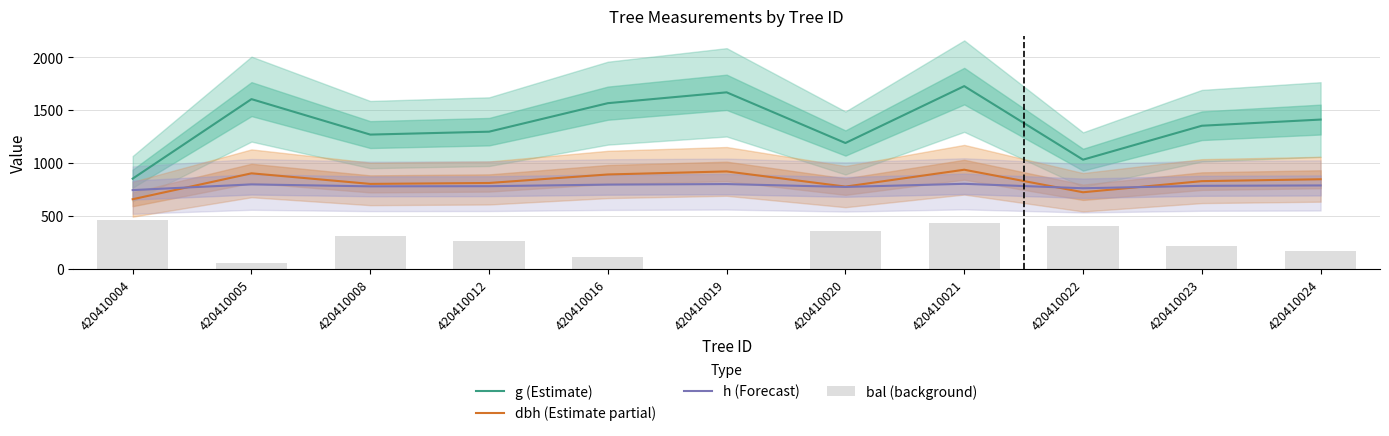

Reading right to left, what are all the values shown in this chart?

g (Estimate): 1411.8	1353.5	1032.9	1727.6	1190.4	1669.0	1566.7	1297.4	1269.9	1604.9	853.8
dbh (Estimate partial): 848.0	830.2	725.2	938.0	778.6	922.0	893.2	812.8	804.2	904.0	659.4
h (Forecast): 789.5	786.0	763.0	805.0	775.5	802.5	797.5	782.5	781.0	799.5	745.5
bal (background): 171.2	221.2	402.0	438.5	359.8	0.0	115.8	269.0	315.0	59.0	460.5